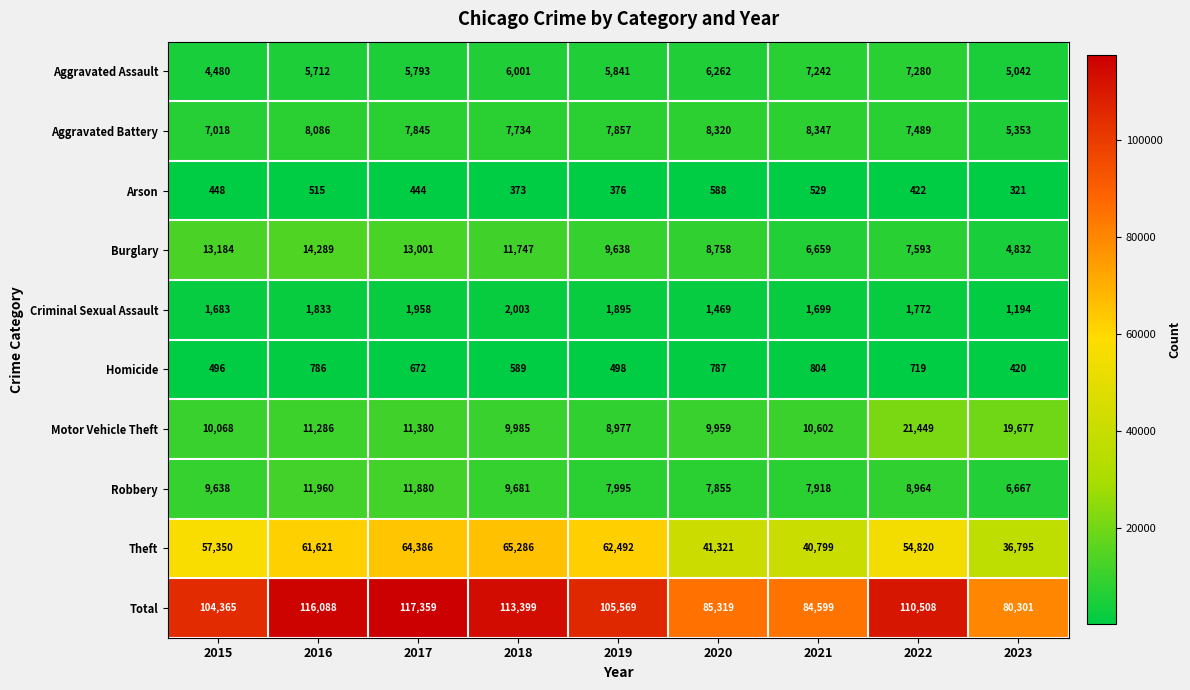

At which category does the chart reach its peak across all series?

2017